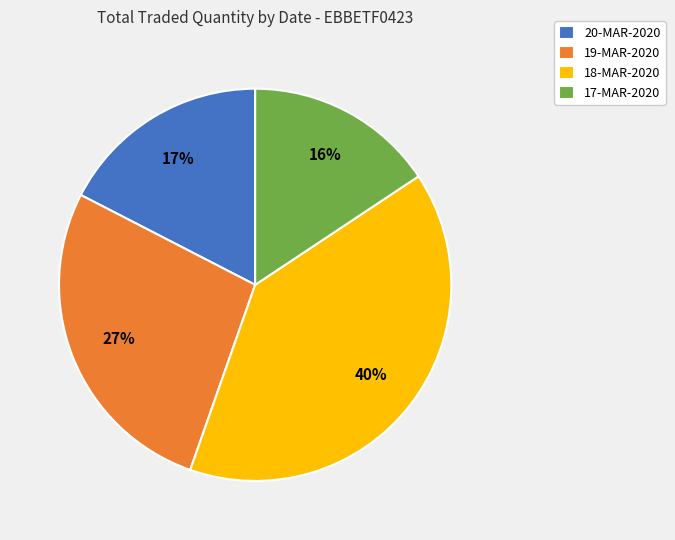

Rank the categories by value from lowest to highest.

17-MAR-2020, 20-MAR-2020, 19-MAR-2020, 18-MAR-2020